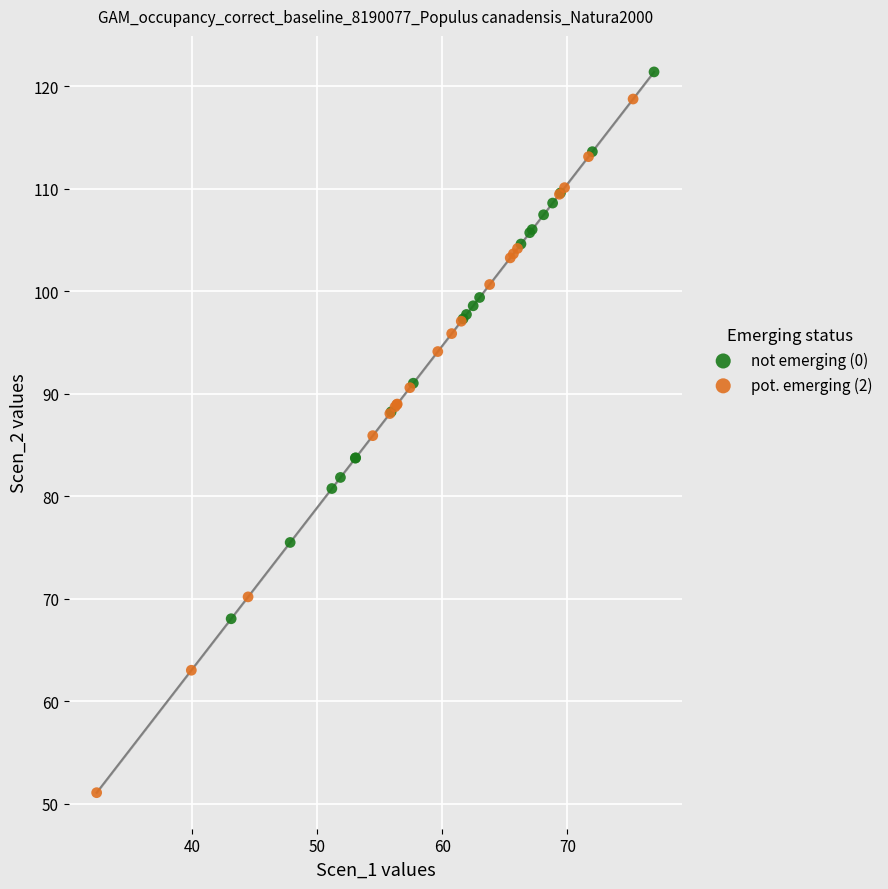

What are all the series names shown in the legend?

not emerging (0), pot. emerging (2)